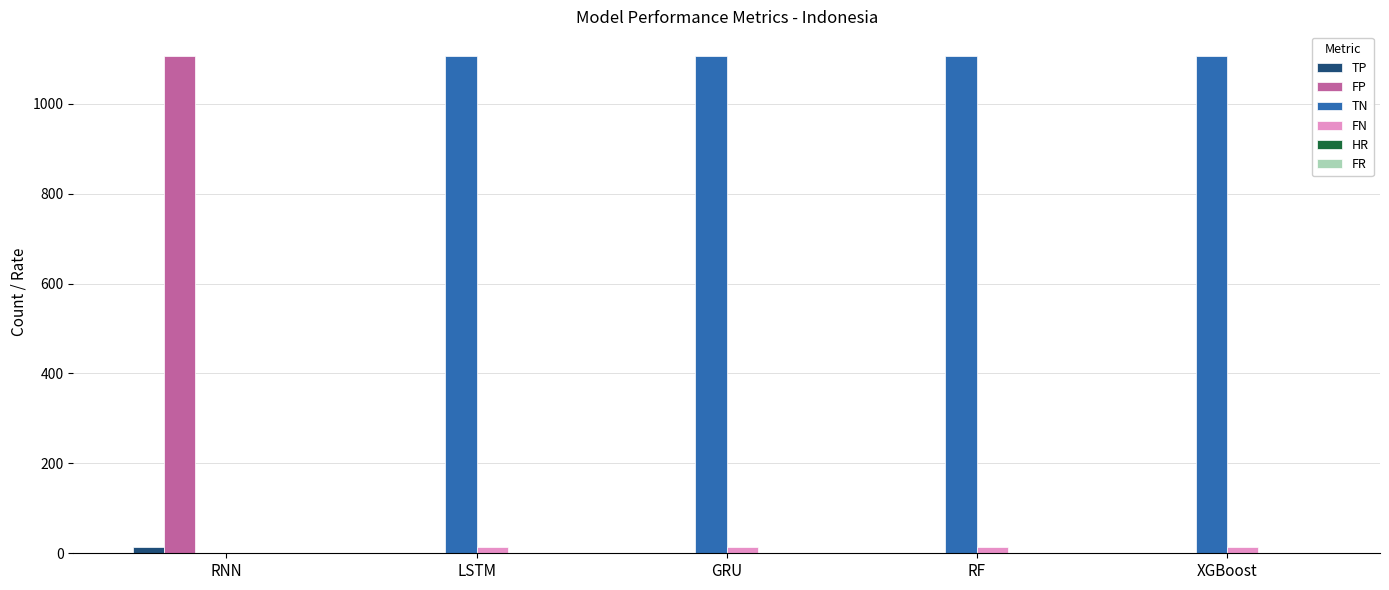

What is the sum of all TP values?

13